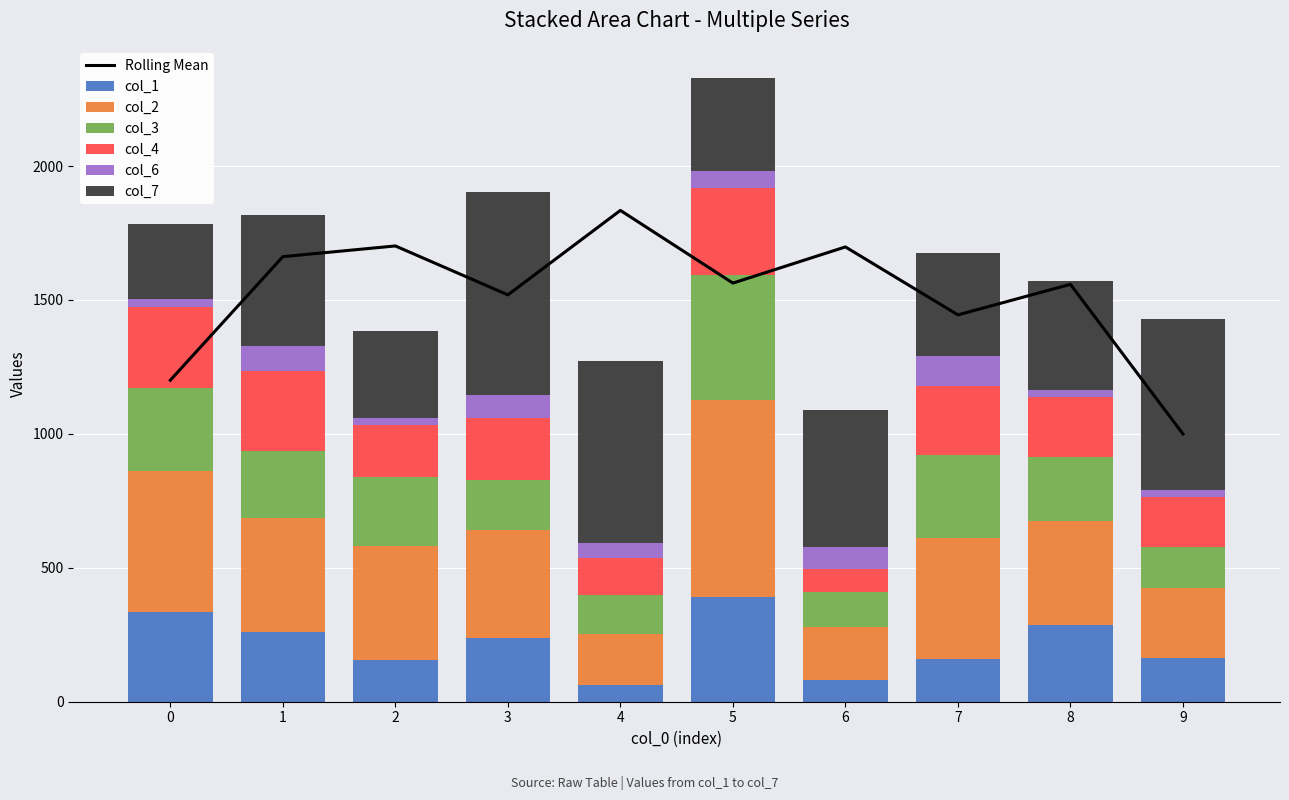

Reading right to left, transcribe all the data shown in this chart.

col_1: 9=162	8=287	7=158	6=80	5=390	4=63	3=238	2=157	1=262	0=335
col_2: 9=263	8=388	7=455	6=198	5=736	4=191	3=402	2=426	1=425	0=525
col_3: 9=152	8=238	7=310	6=130	5=467	4=146	3=188	2=256	1=249	0=313
col_4: 9=188	8=225	7=256	6=89	5=325	4=136	3=232	2=195	1=297	0=302
col_6: 9=24	8=26	7=113	6=79	5=63	4=56	3=86	2=27	1=96	0=30
col_7: 9=641	8=405	7=384	6=512	5=349	4=679	3=756	2=323	1=490	0=277